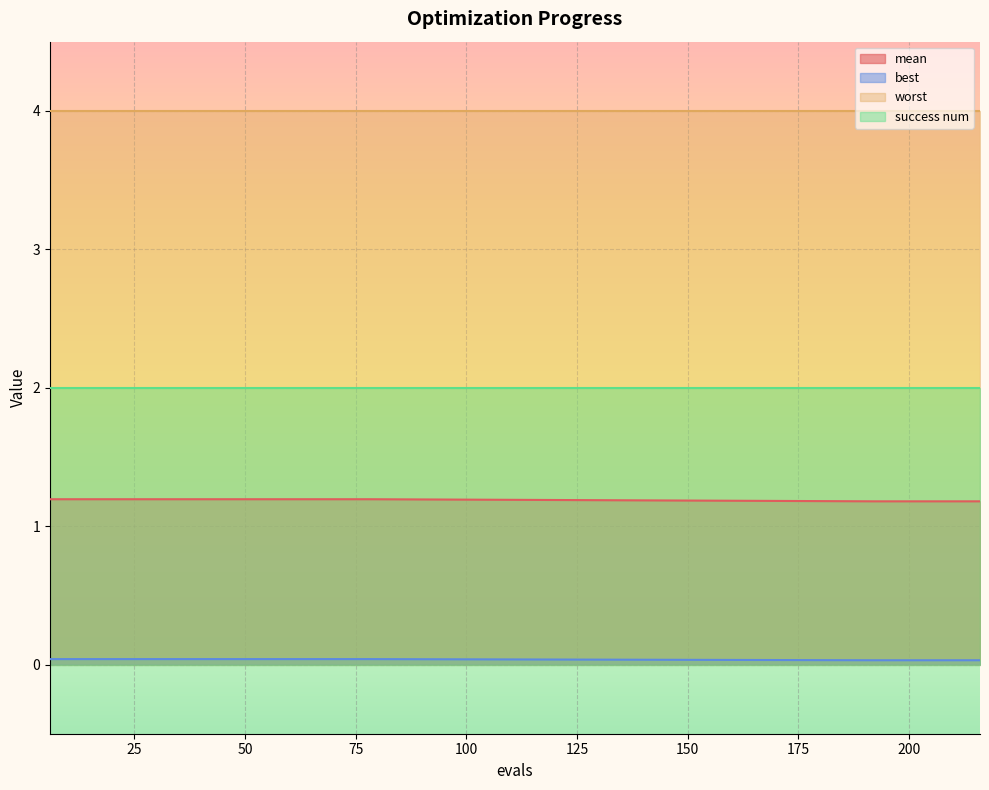

Read the mean value at 48.

1.2